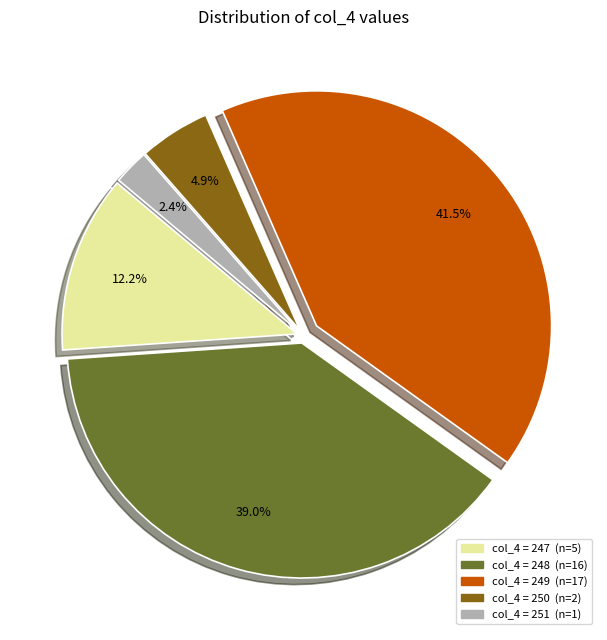

Is there any slice that represents more than half of the pie?

No